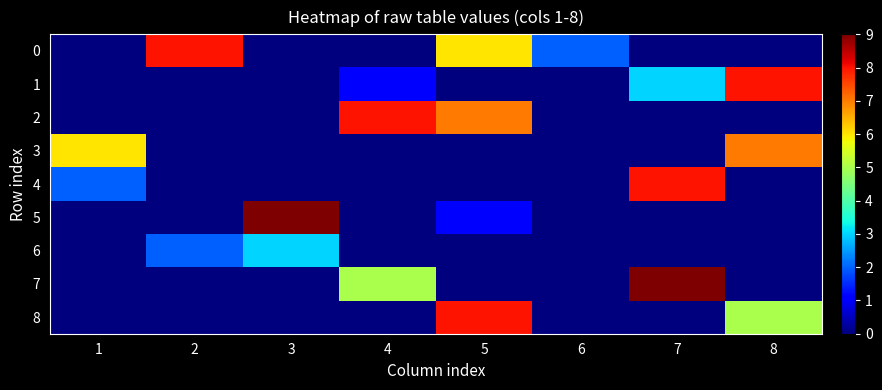

How many series are shown in this chart?

9